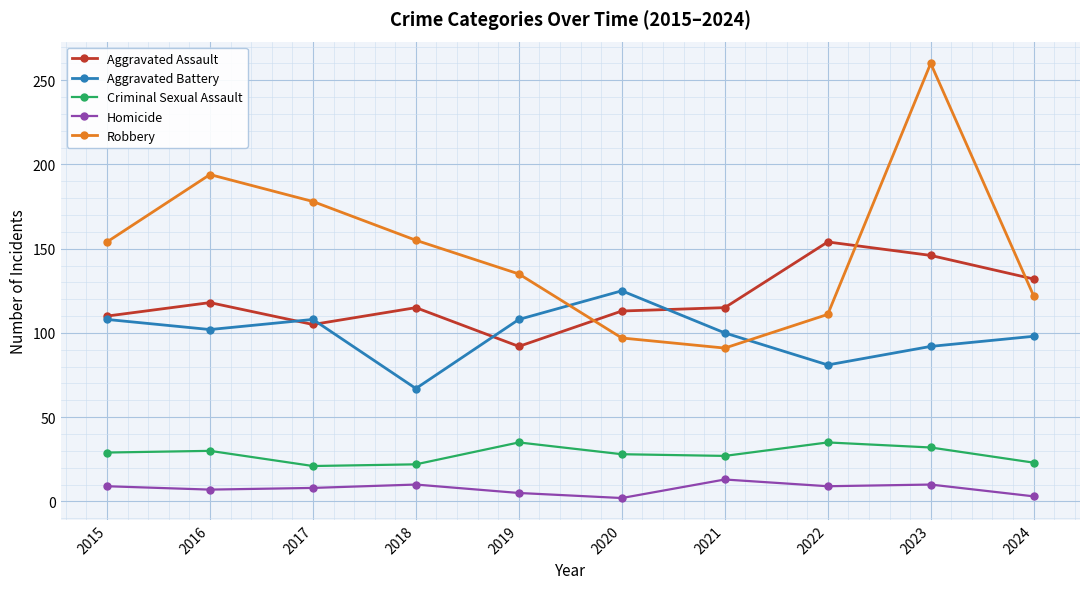

True or false: Robbery and Aggravated Battery intersect in this chart.

True